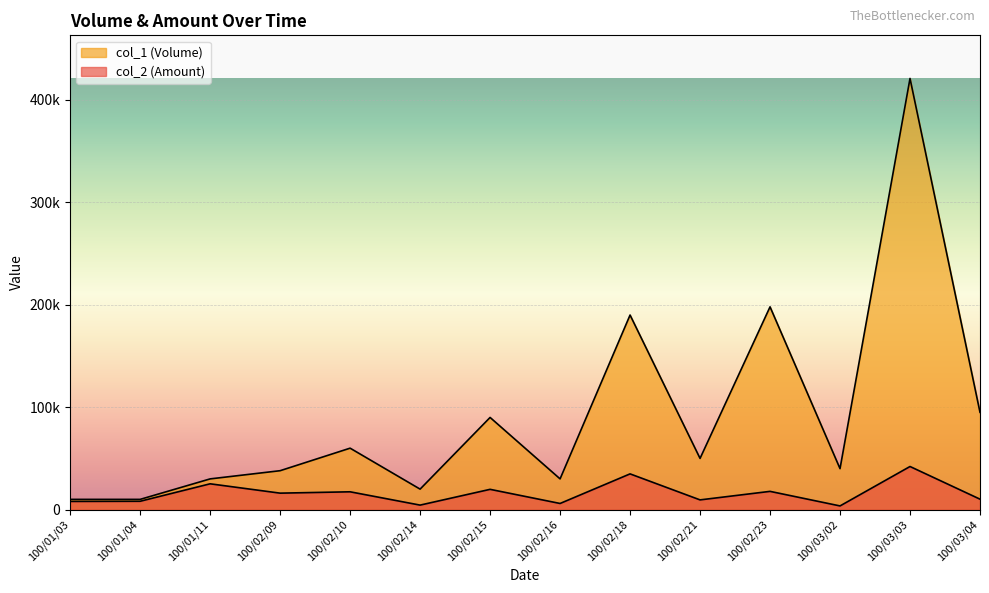

What is the greatest value displayed?

421000